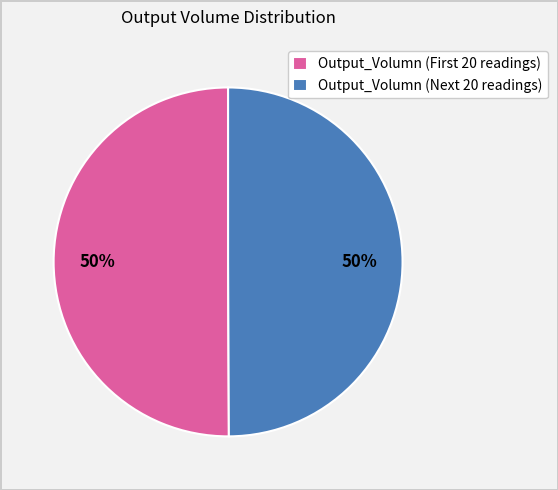

To the nearest percent, what portion does Output_Volumn (Next 20 readings) represent?

50%